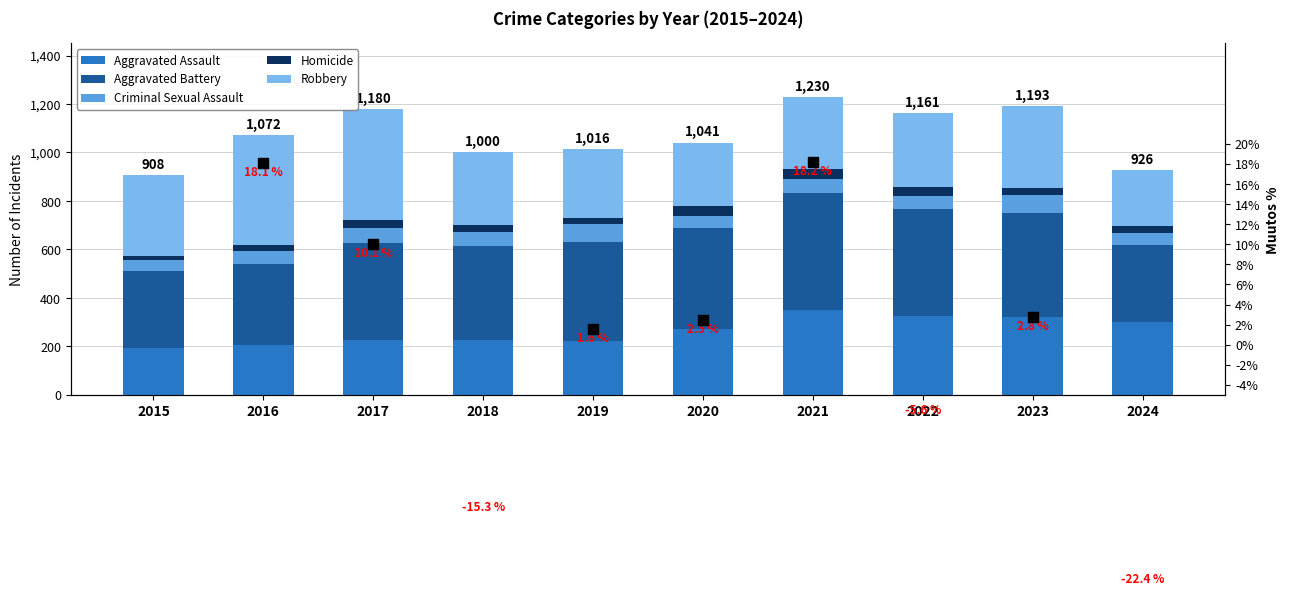

At which category is the sum across all series the highest?

2021